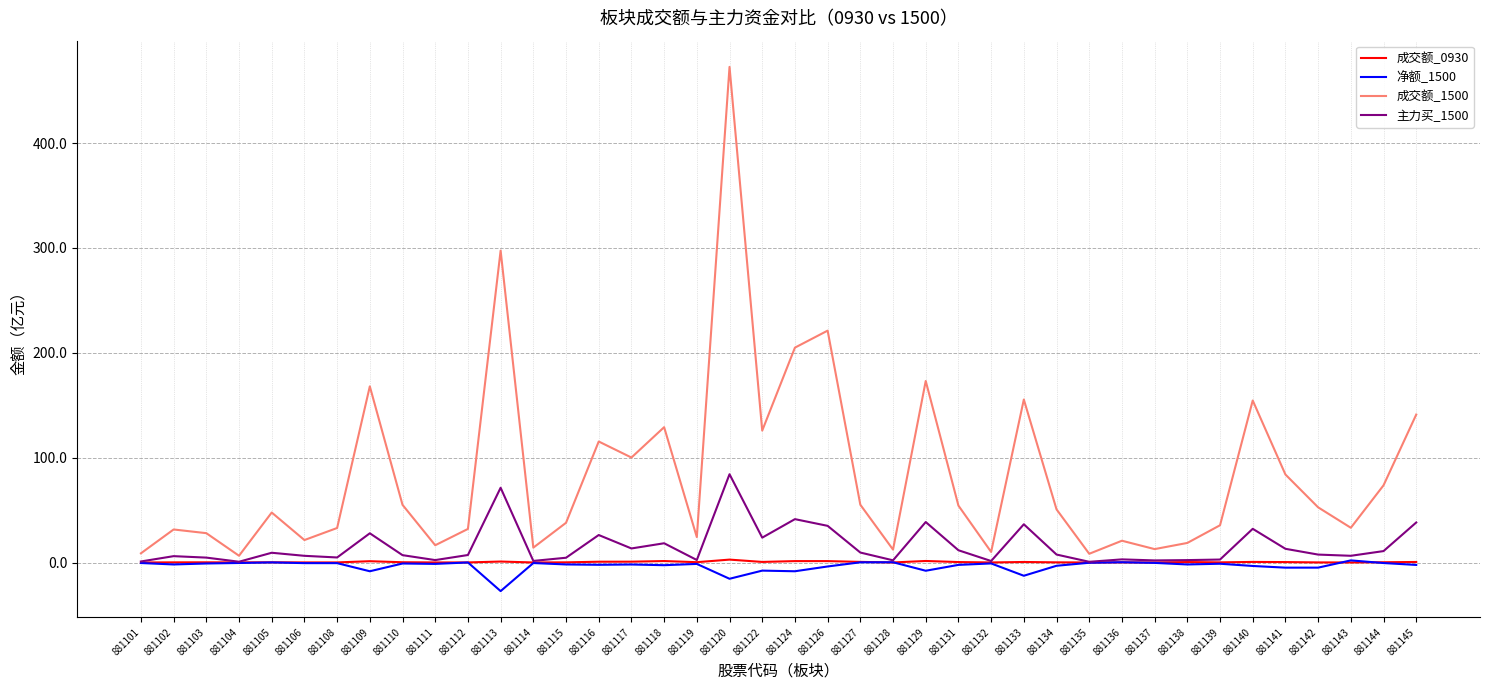

Is it true that 成交额_0930 equals 0.1 at 881111?

True